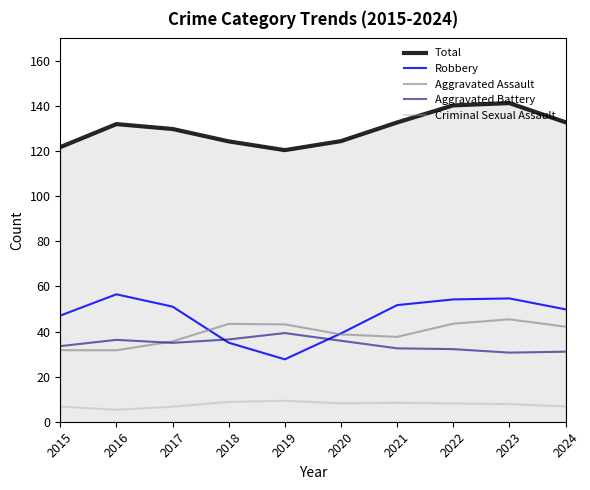

True or false: Criminal Sexual Assault and Robbery intersect in this chart.

False